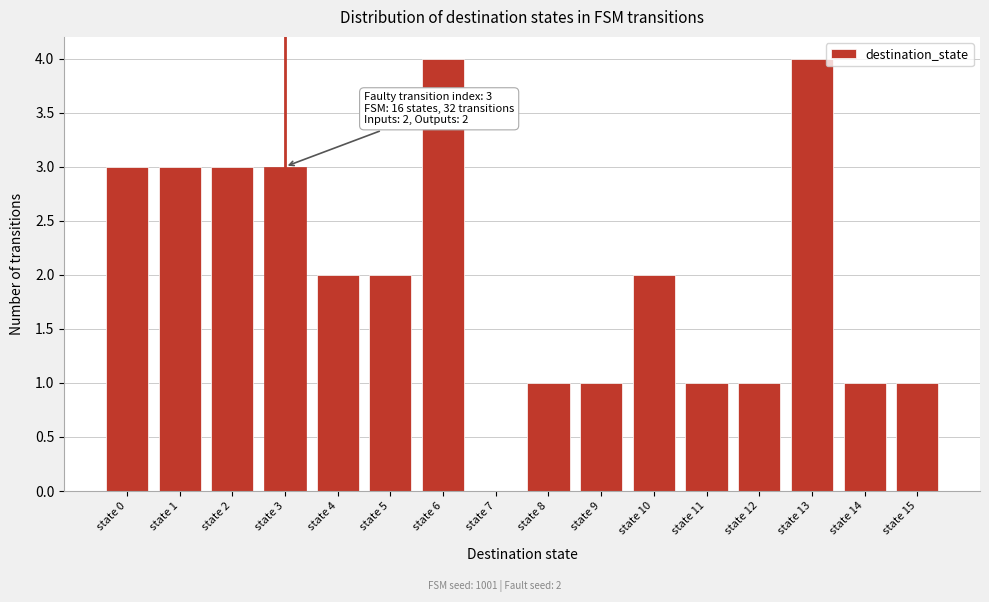

Reading left to right, list all the values displayed in this chart.

state 0=3	state 1=3	state 2=3	state 3=3	state 4=2	state 5=2	state 6=4	state 7=0	state 8=1	state 9=1	state 10=2	state 11=1	state 12=1	state 13=4	state 14=1	state 15=1